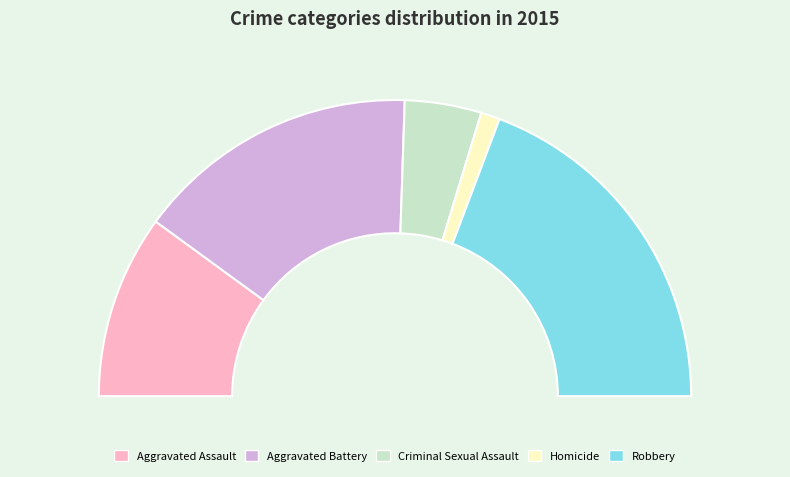

To the nearest percent, what percentage of the pie is Robbery?

39%